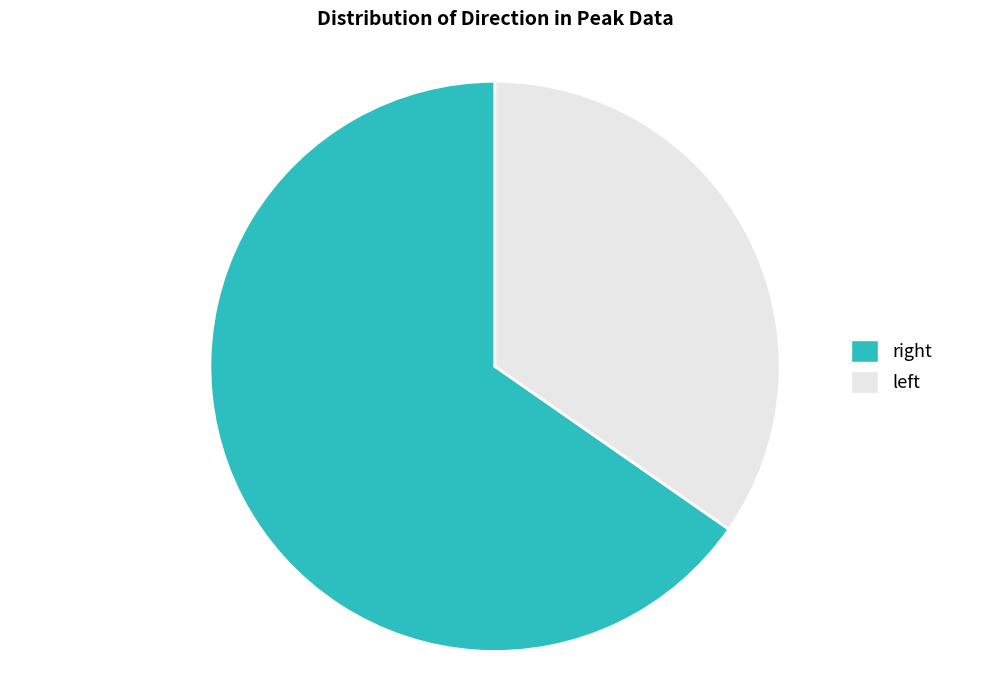

Is there any slice that represents more than half of the pie?

Yes